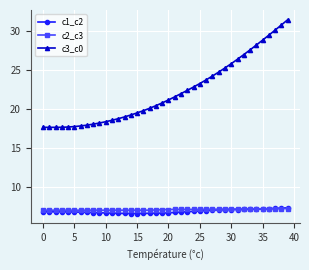

How many distinct data groups are displayed?

3